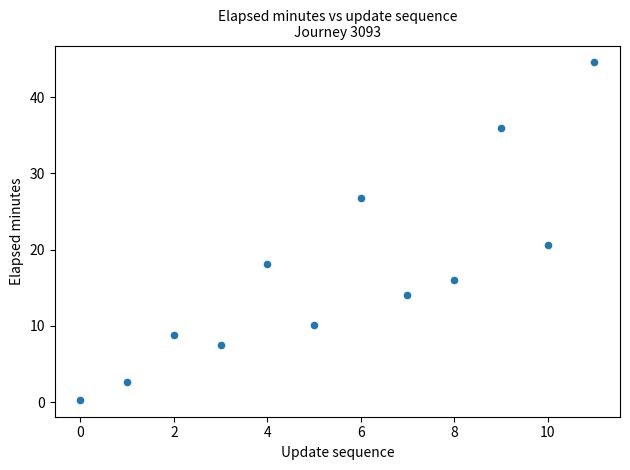

What Y value in the scatter plot is closest to 22?

20.6